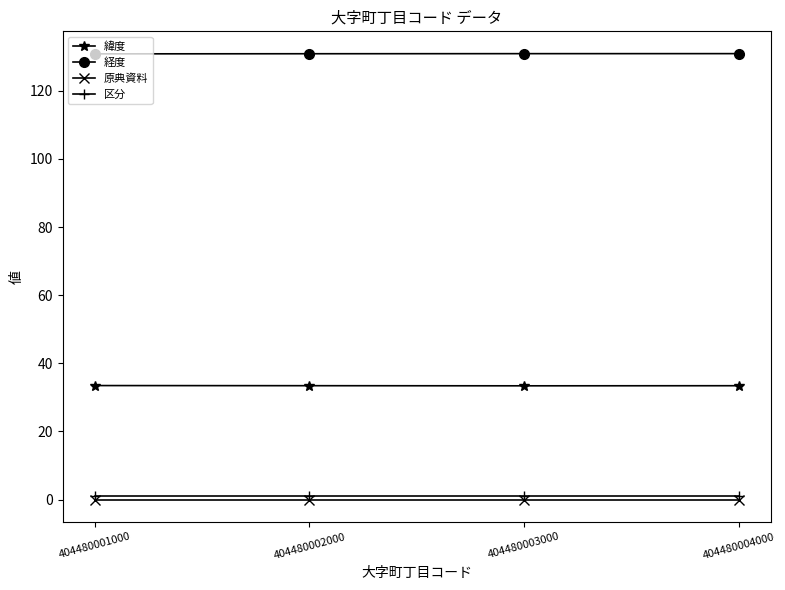

What is the value of the 経度 point at the 3rd from the left?

130.9